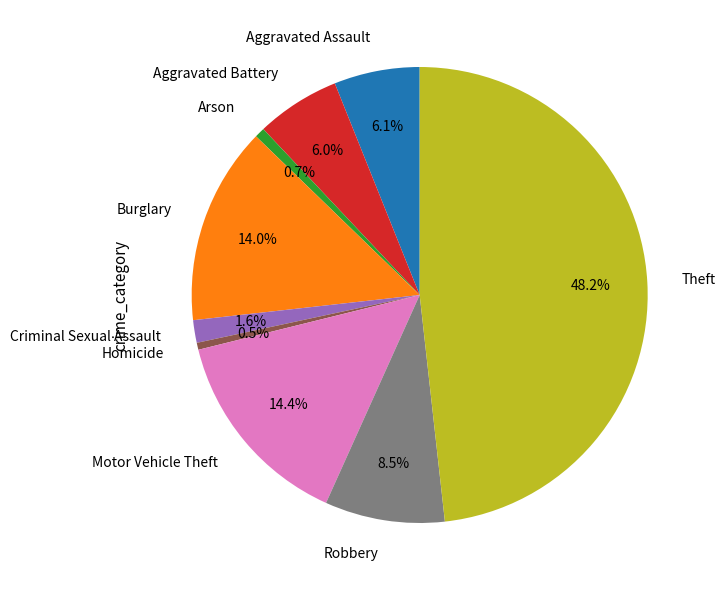

Approximately how many times larger is the value at Robbery compared to Aggravated Battery?

1.4